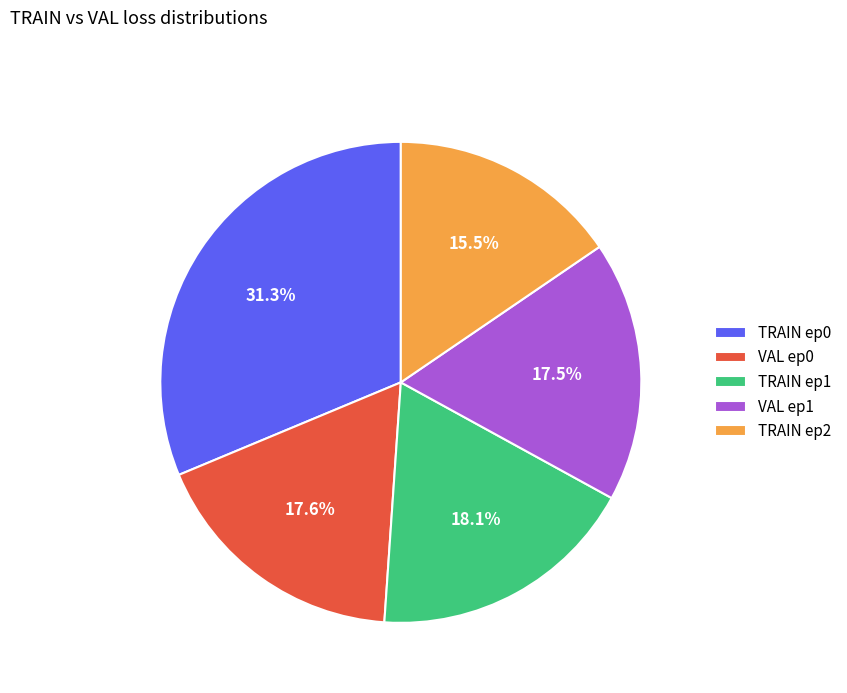

To the nearest percent, what is the average slice percentage?

20%